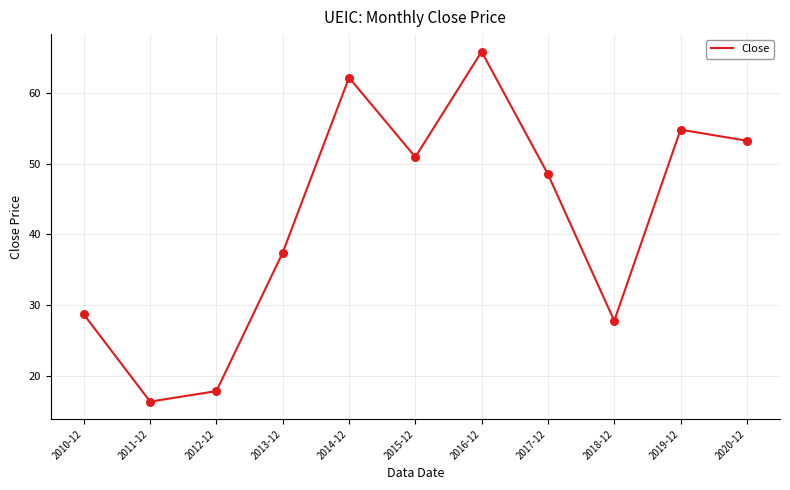

Which has a higher value, 2014-12 or 2015-12?

2014-12